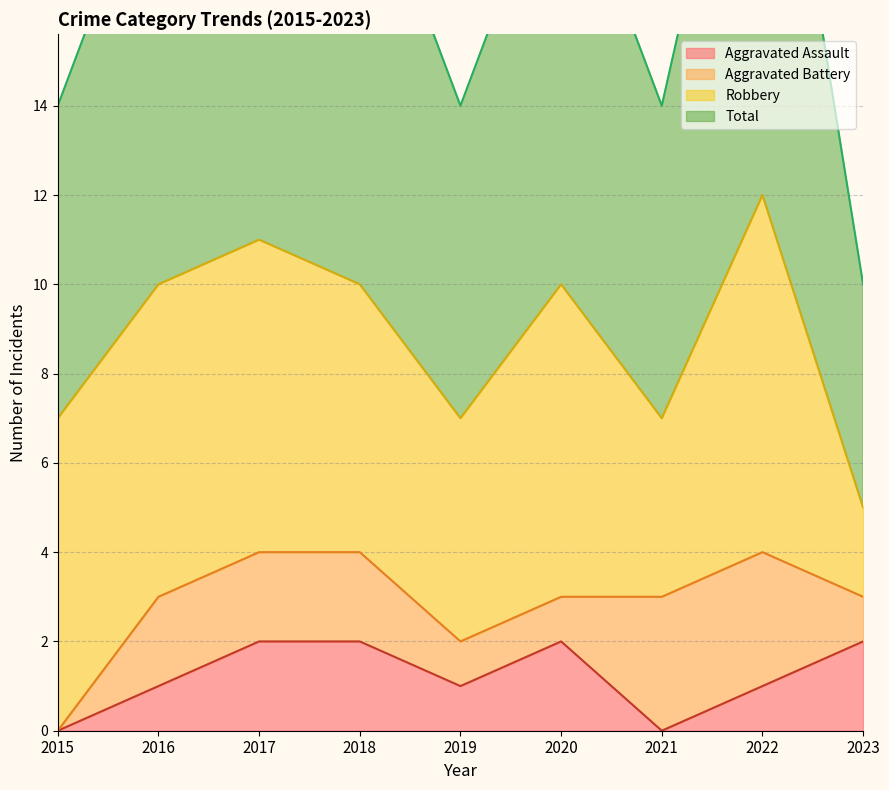

The Total series shows 11 at 2017. True or false?

True